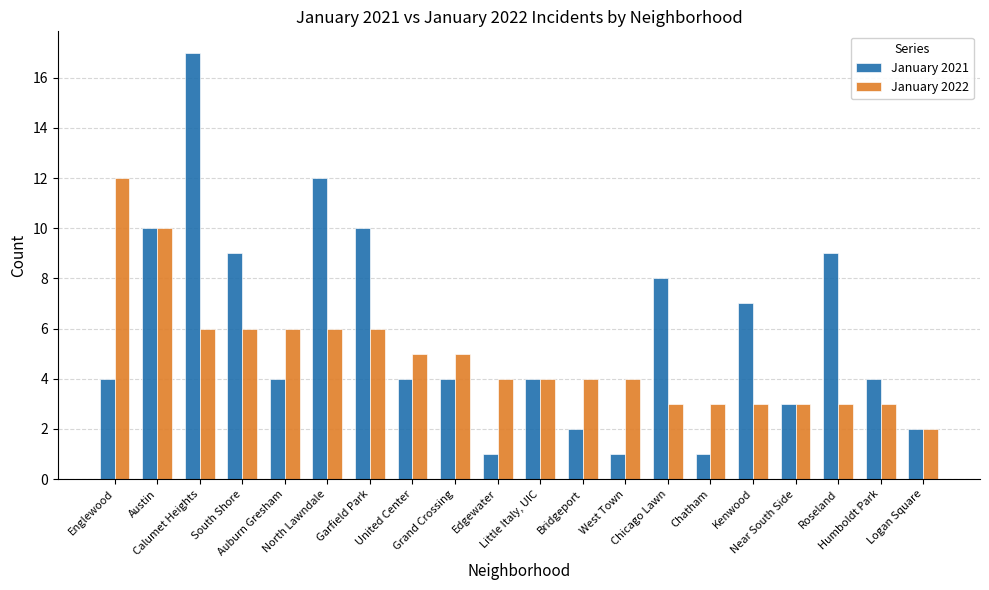

What is the label of the 13th bar from the right?

United Center